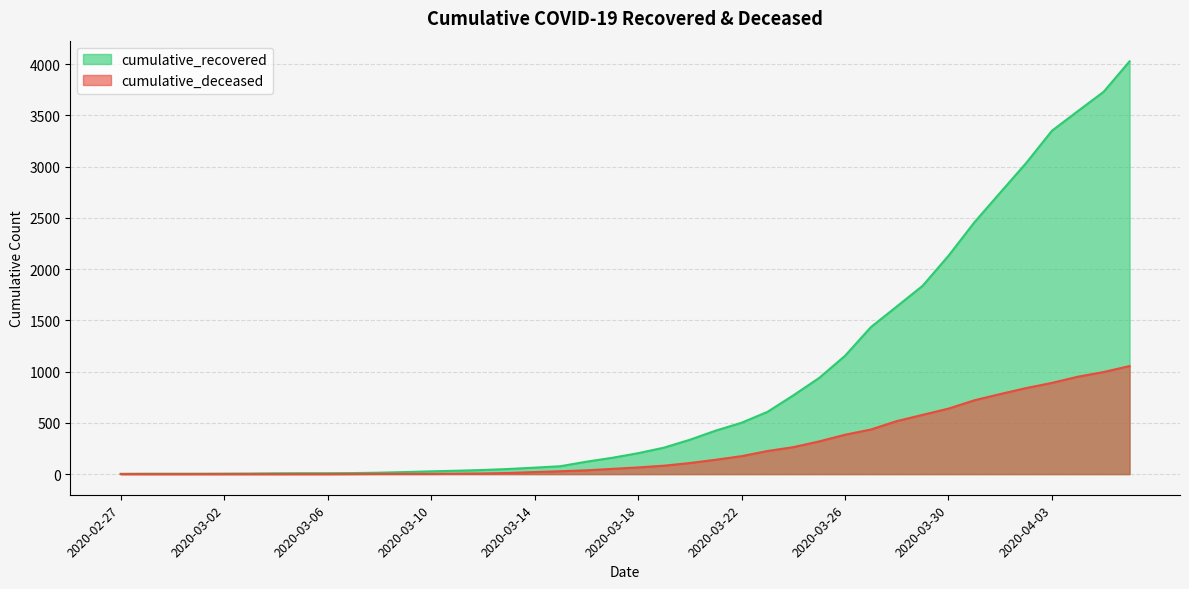

What is the value of the cumulative_deceased point at the 40th from the left?

1054